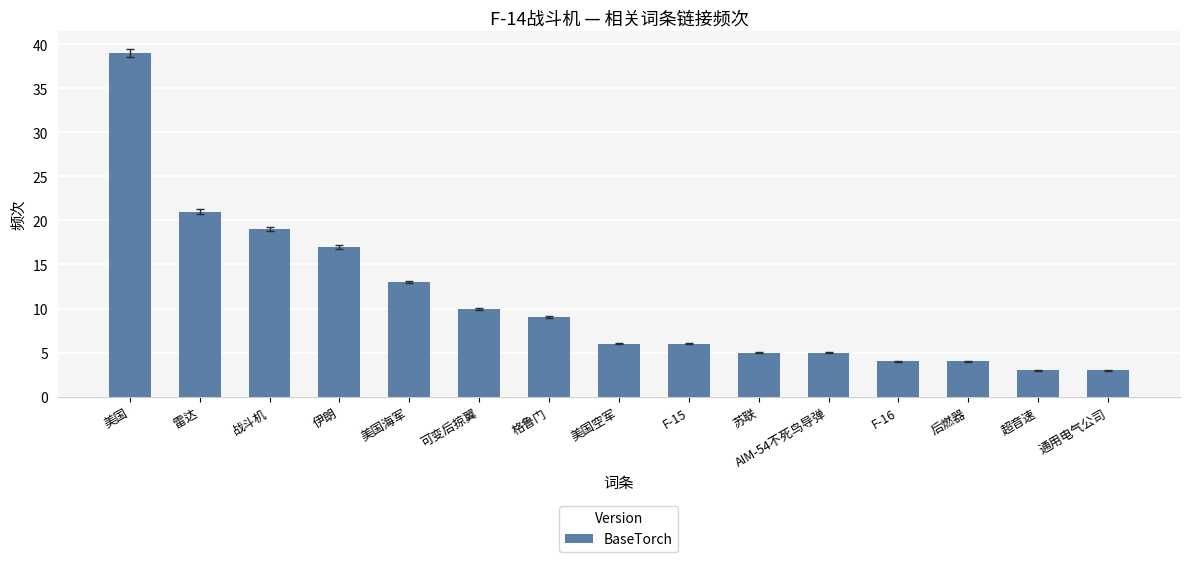

Where does the data first go above 6?

美国